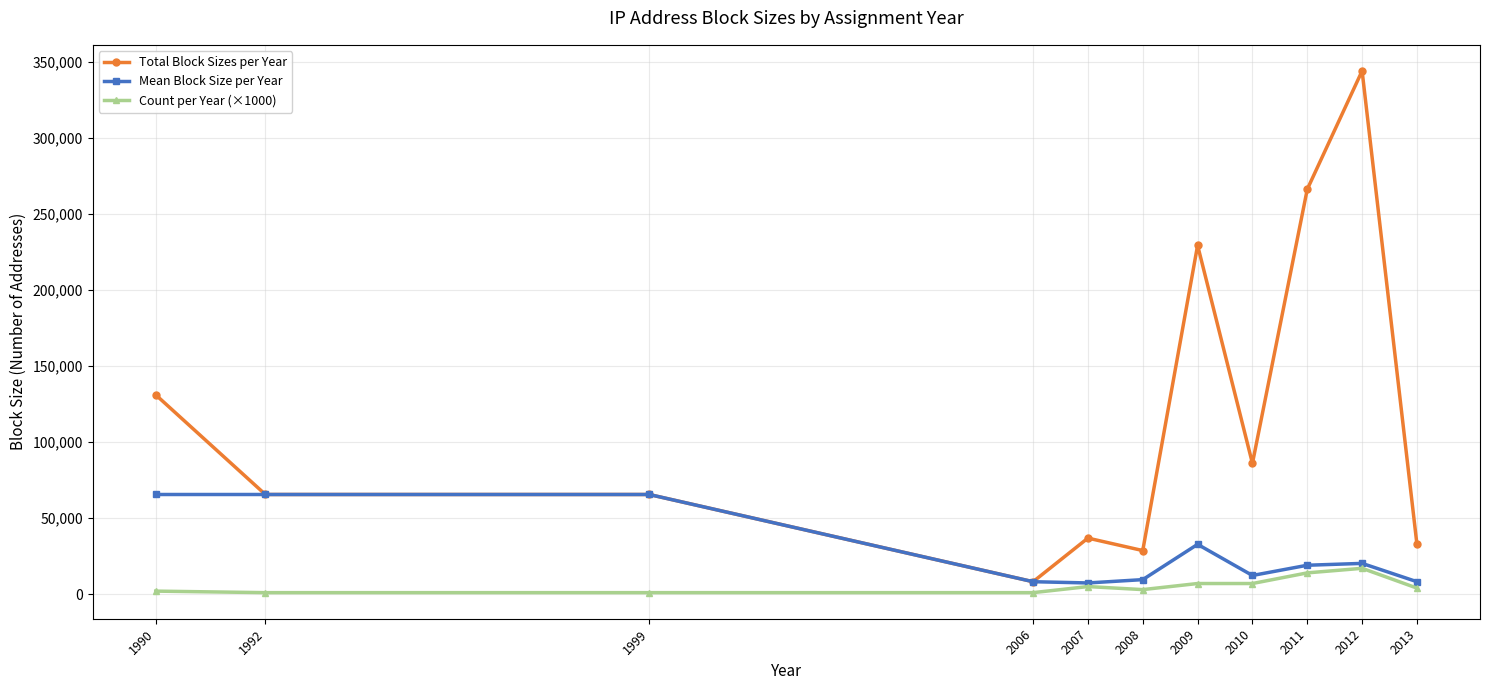

At how many categories does at least one series exceed 314290?

1